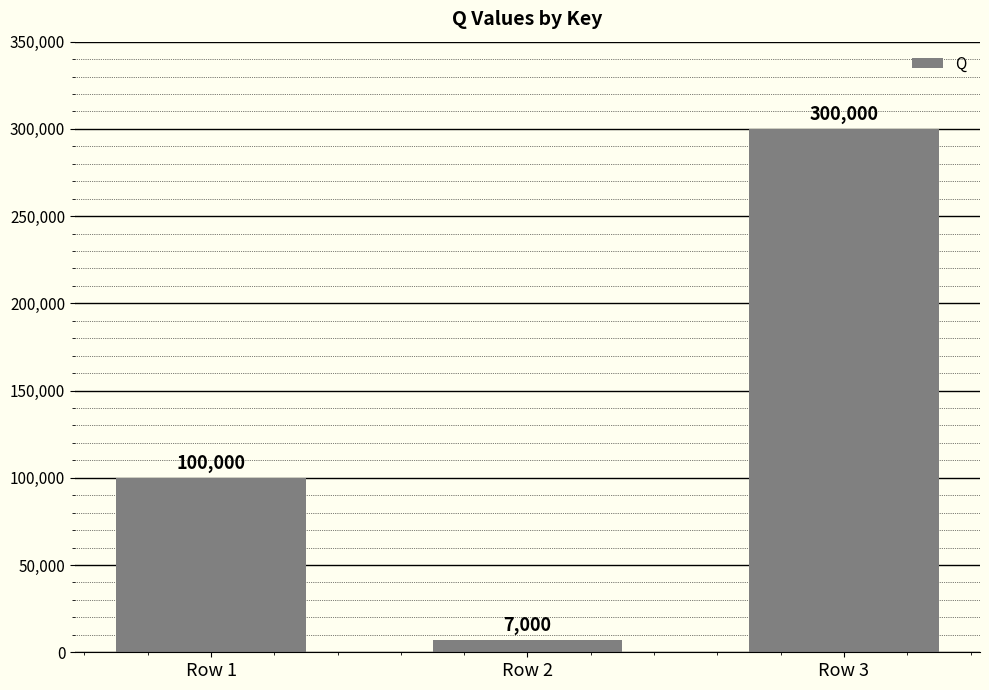

How many bars are there in total?

3